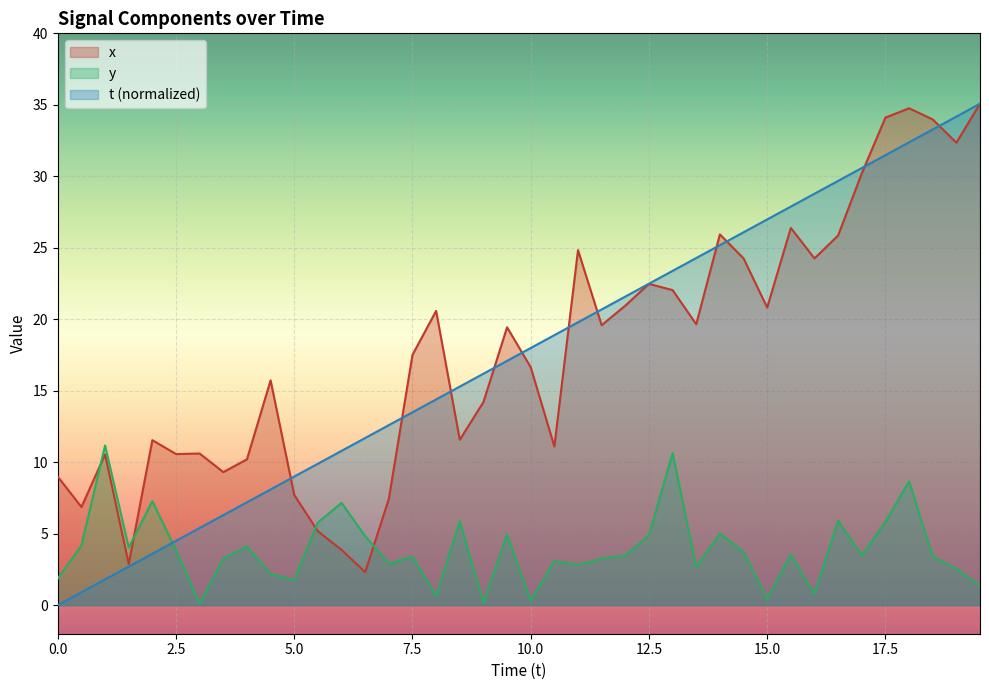

Does the chart display data point markers on the line(s)?

No